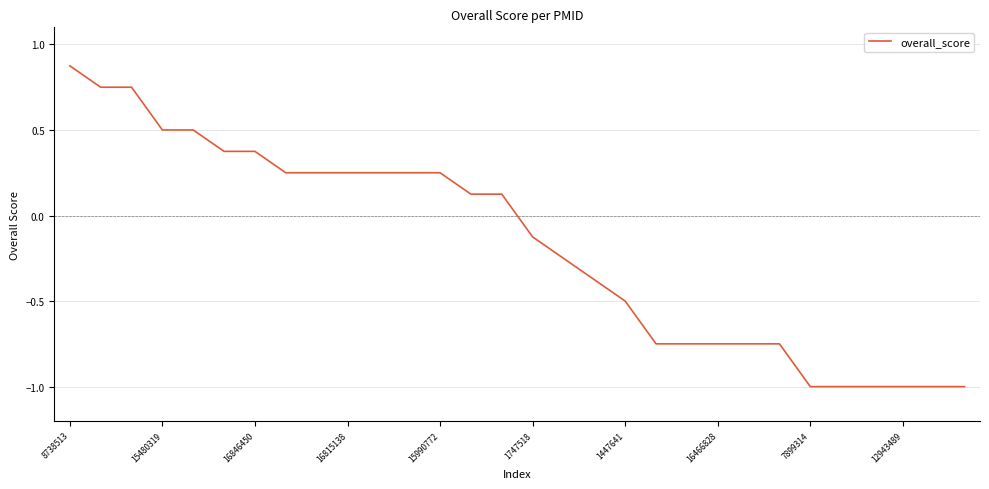

How many negative values are there?

15